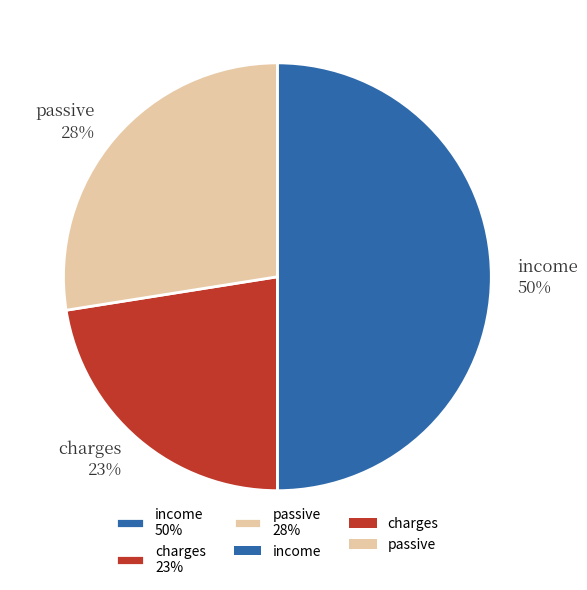

Count the number of slices in the pie.

3